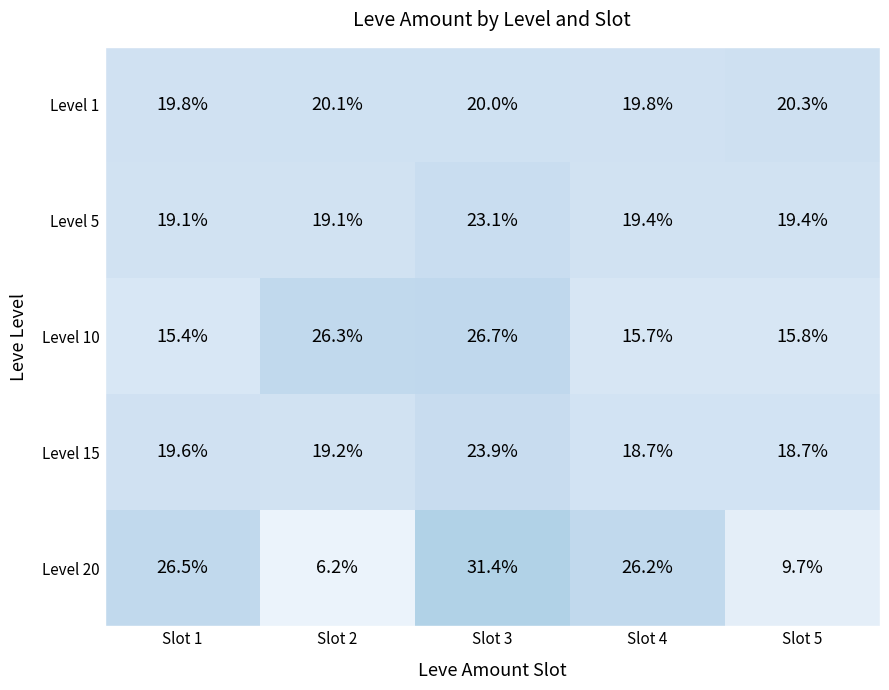

Reading right to left, extract all data points from this chart.

Level 1: Slot 5=20.3	Slot 4=19.8	Slot 3=20.0	Slot 2=20.1	Slot 1=19.8
Level 5: Slot 5=19.4	Slot 4=19.4	Slot 3=23.1	Slot 2=19.1	Slot 1=19.1
Level 10: Slot 5=15.8	Slot 4=15.7	Slot 3=26.7	Slot 2=26.3	Slot 1=15.4
Level 15: Slot 5=18.7	Slot 4=18.7	Slot 3=23.9	Slot 2=19.2	Slot 1=19.6
Level 20: Slot 5=9.7	Slot 4=26.2	Slot 3=31.4	Slot 2=6.2	Slot 1=26.5